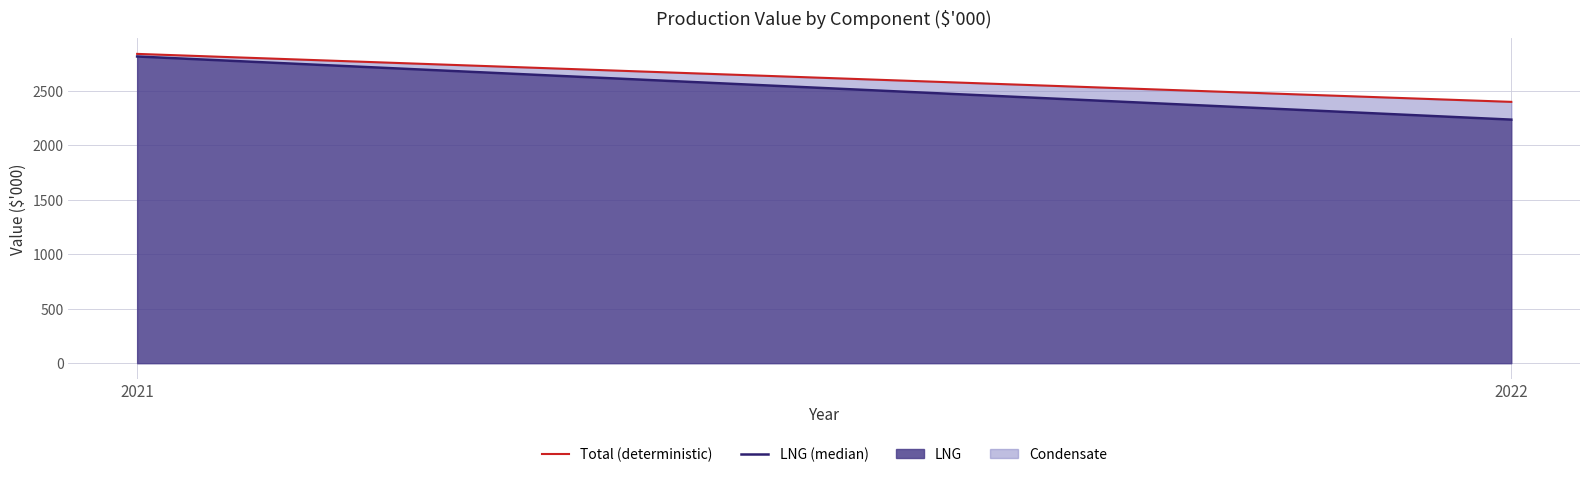

Which category has the lowest value across all series?

2022